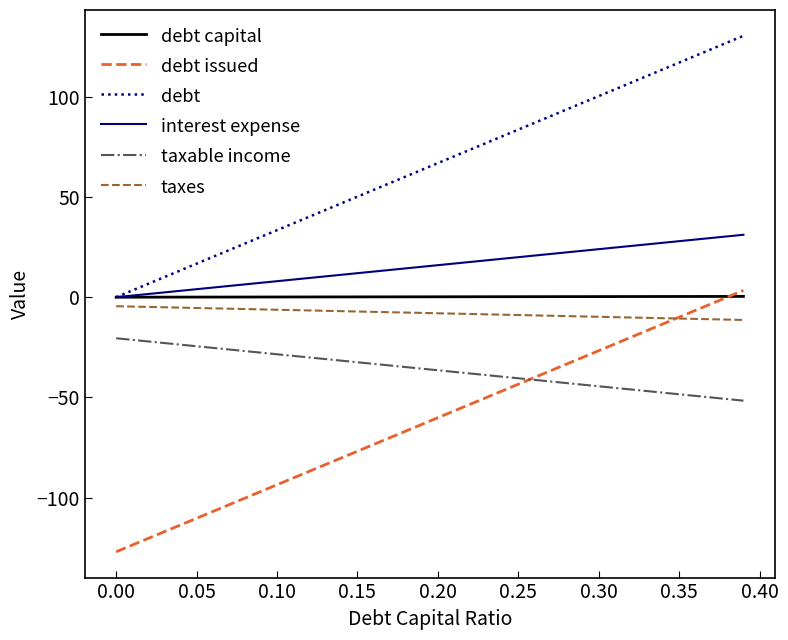

Rank the series by their maximum value, from highest to lowest.

debt, interest expense, debt issued, debt capital, taxes, taxable income